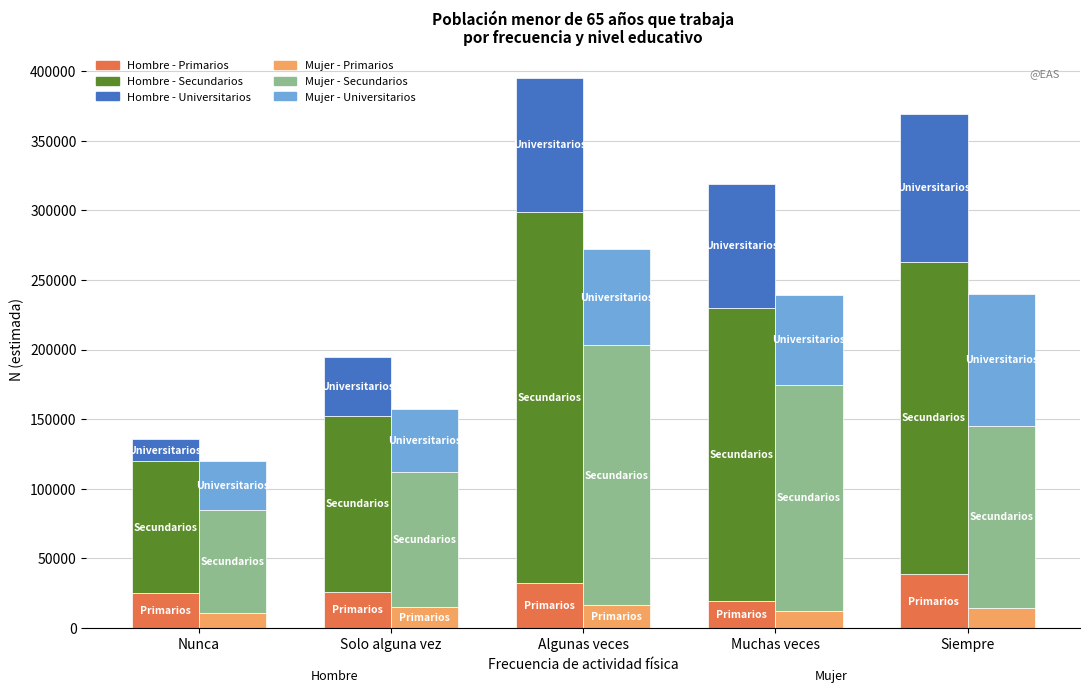

Which series has the largest range (max minus min)?

Hombre - Secundarios